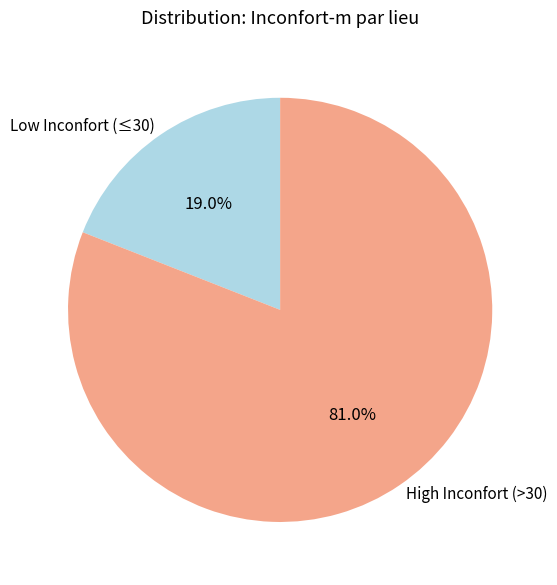

Which slice is the largest?

High Inconfort (>30)